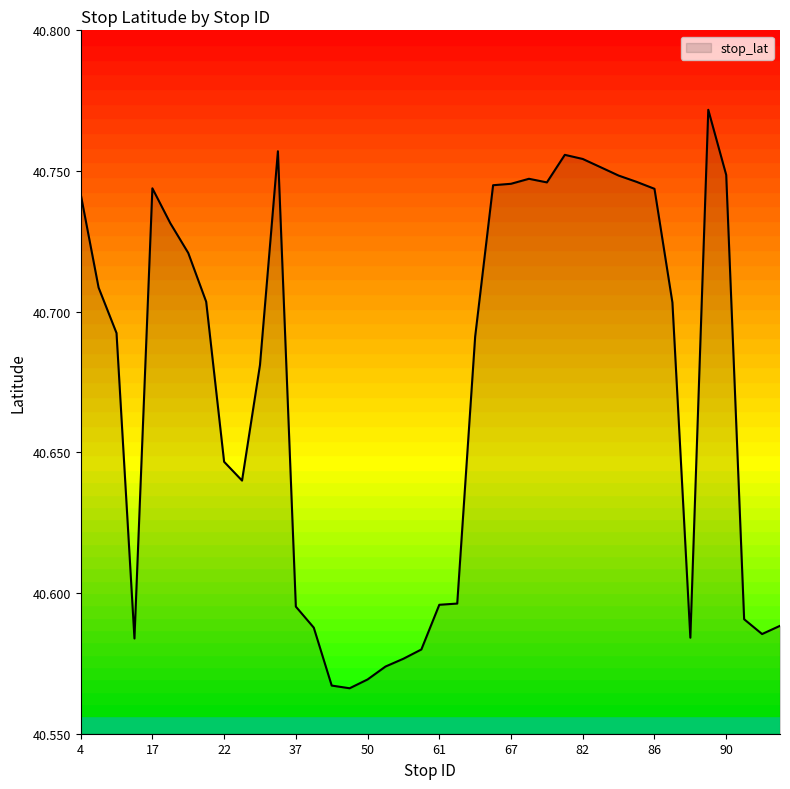

At which label is the value closest to 40?

49